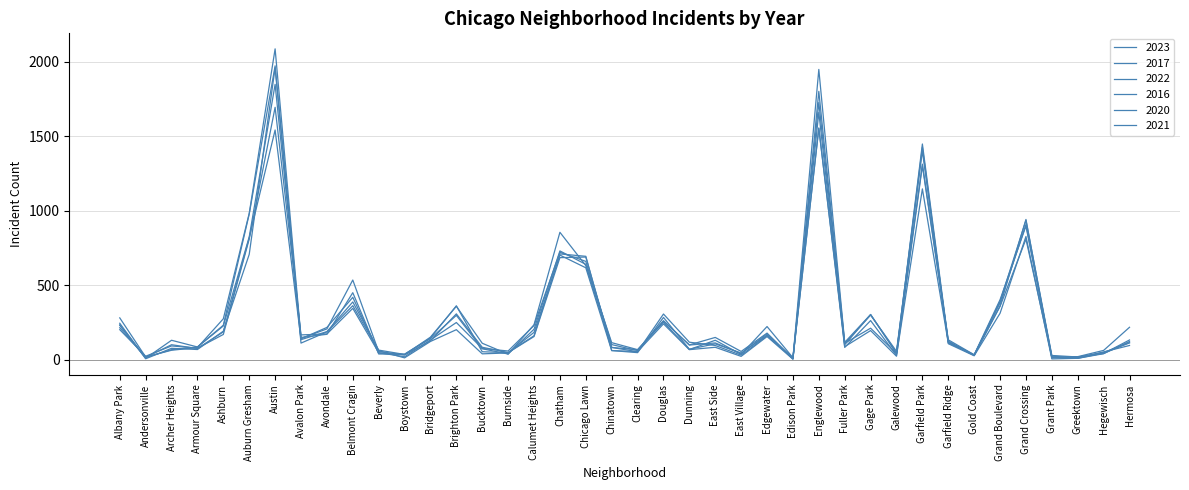

Does the chart have visible grid lines?

Yes